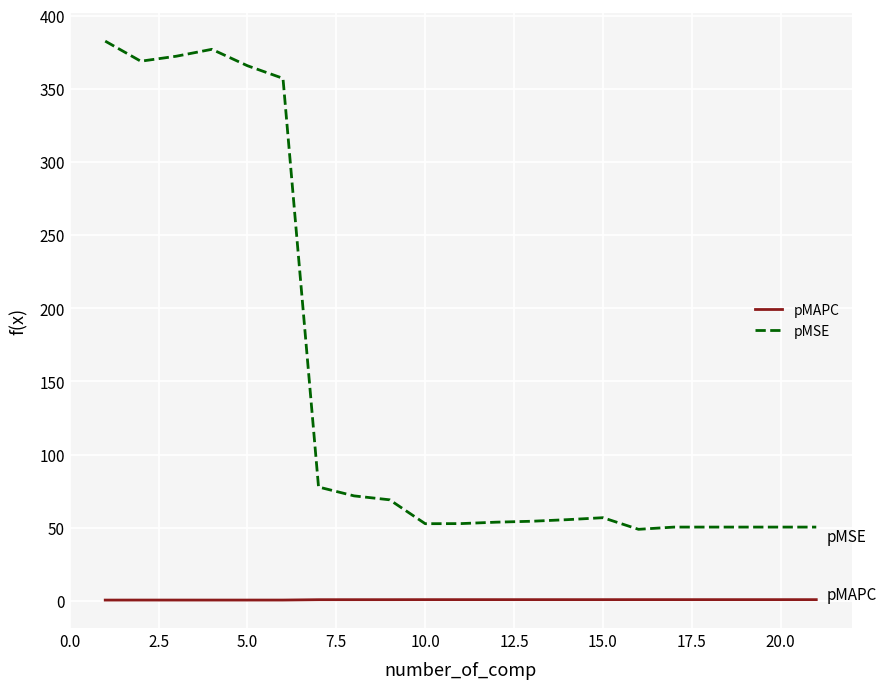

True or false: pMAPC and pMSE cross at least once.

False